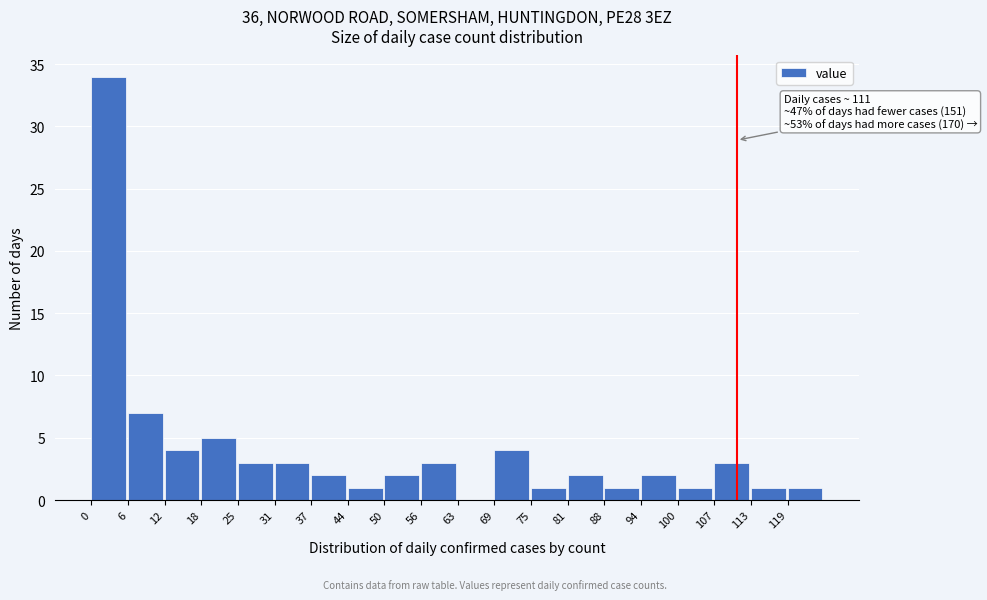

Which range on the x-axis has the tallest bar?

0.0 to 6.3